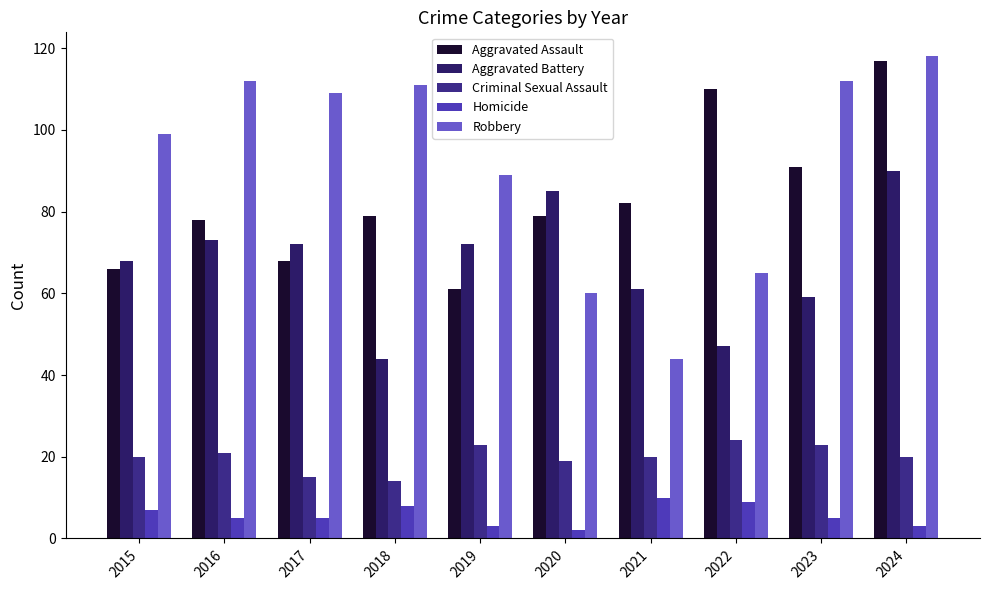

Which series has the largest total across all categories?

Robbery